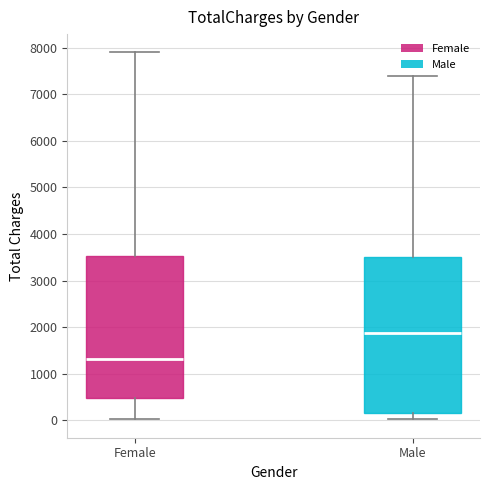

Where is the upper edge of the box for Male on the y-axis? The values are not printed on the chart, so give them approximately, as read against the axis.

3500